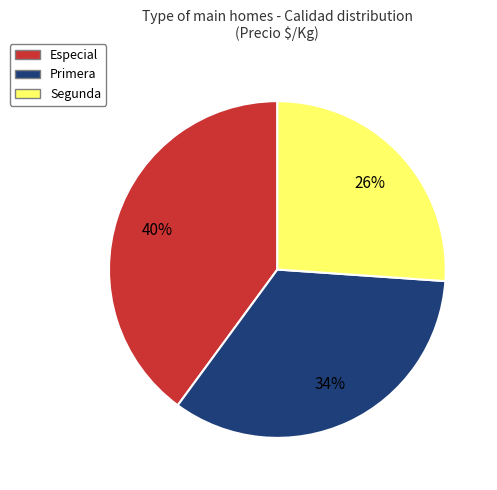

What percentage is the Segunda slice, to the nearest percent?

26%